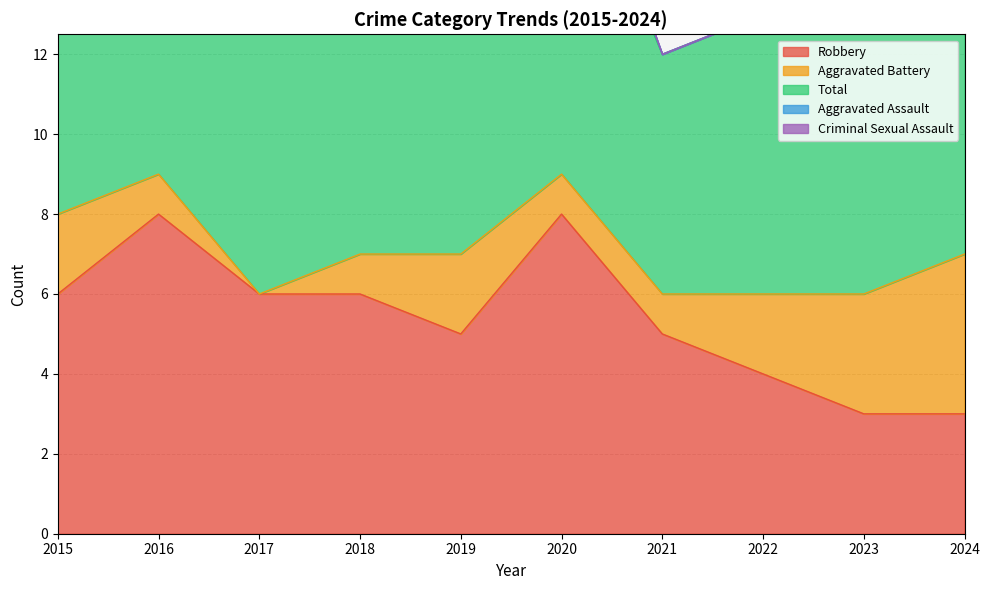

True or false: Total and Aggravated Assault cross at least once.

True